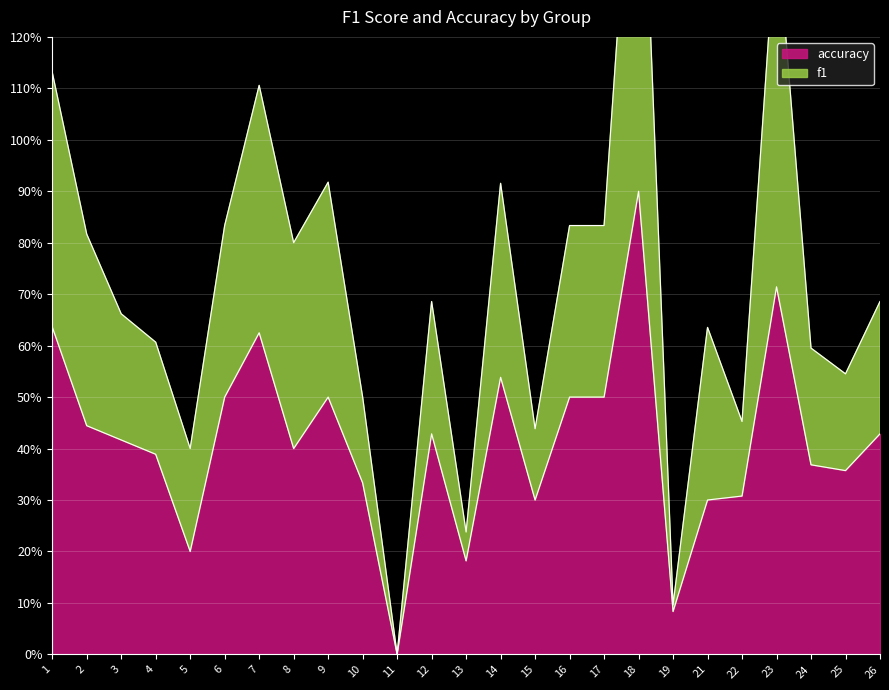

Between 25 and 1, which is larger?

1